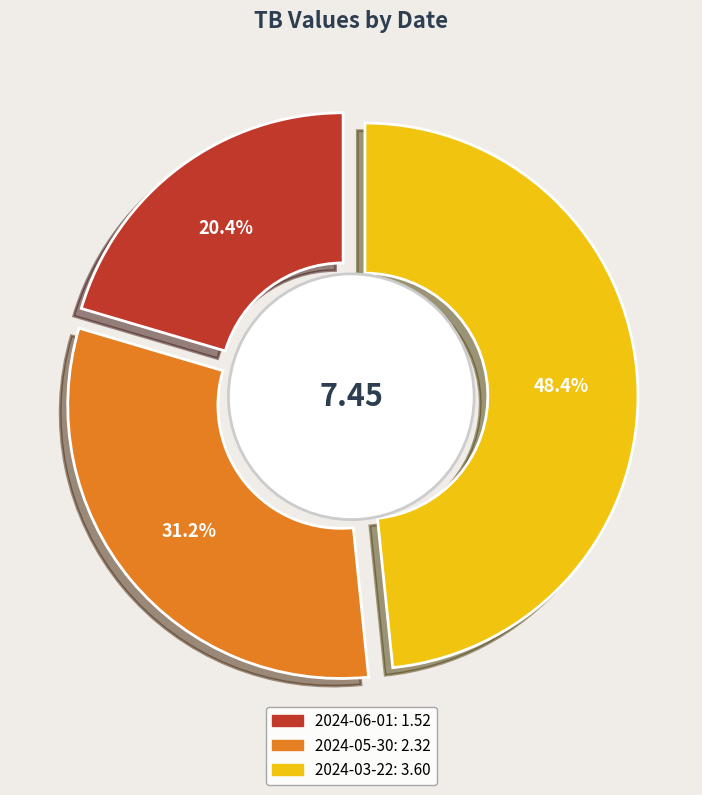

Count the number of slices in the pie.

3